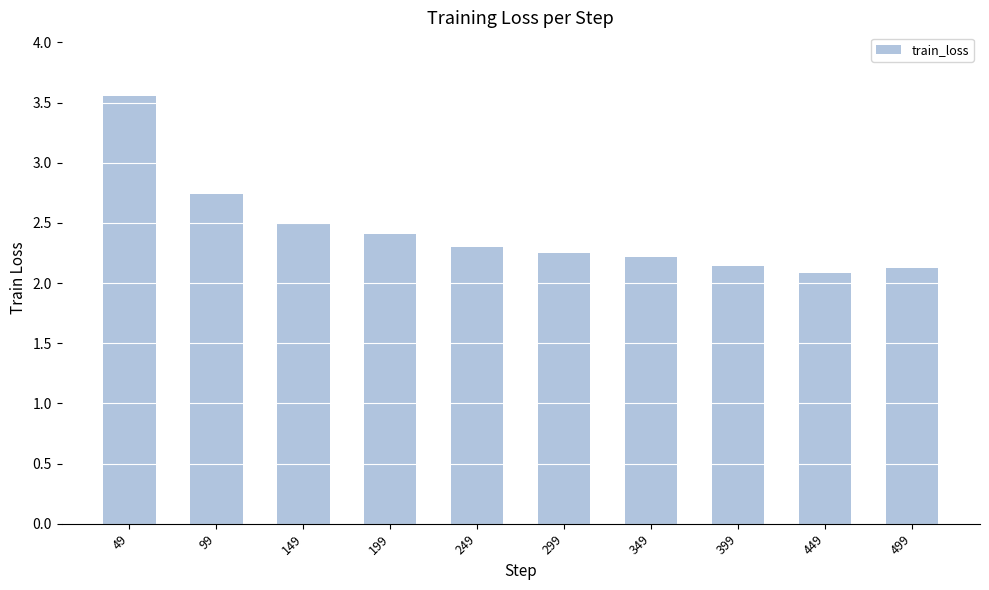

Is it true that the value at 199 is 4.0?

False